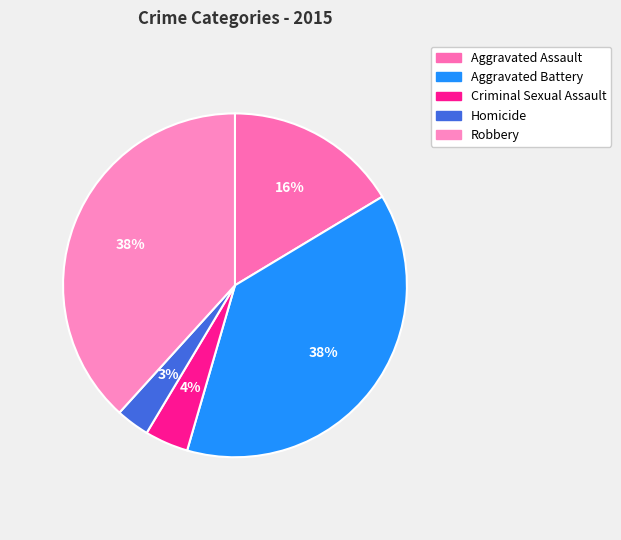

Does any single category account for the majority?

No